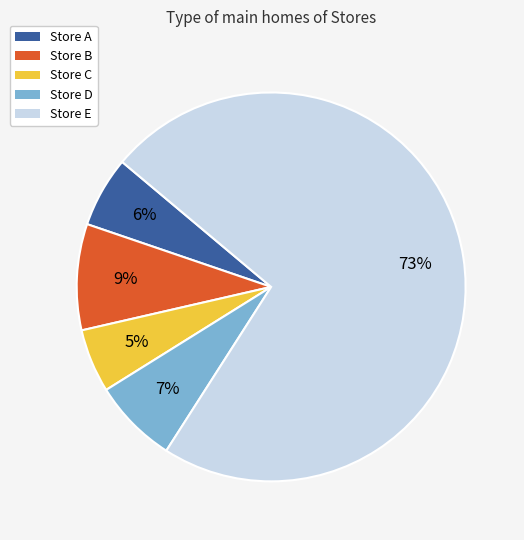

The Store D slice represents 15% of the pie. True or false?

False